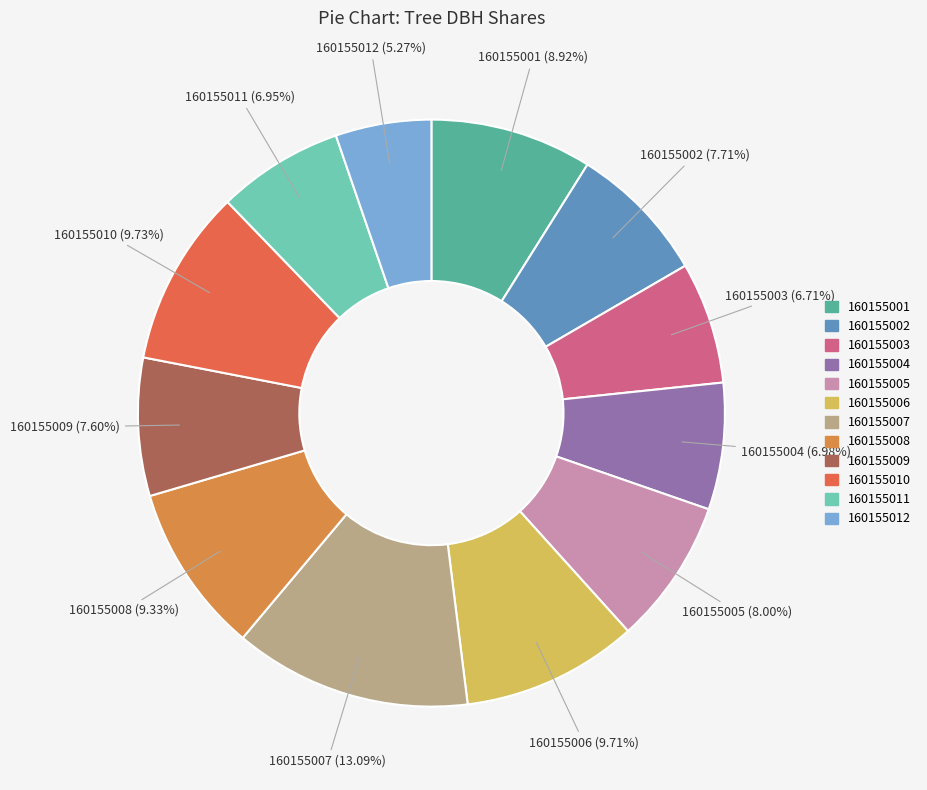

How many slices are in this pie chart?

12